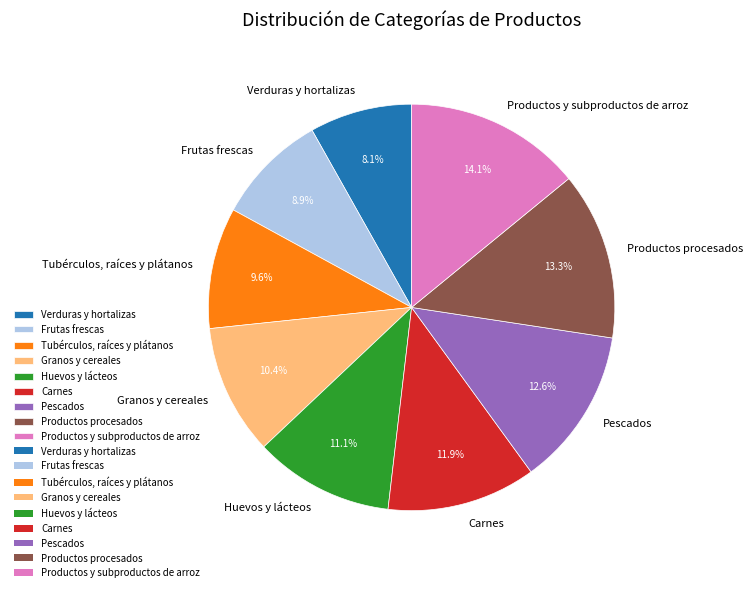

The Pescados slice represents 1% of the pie. True or false?

False